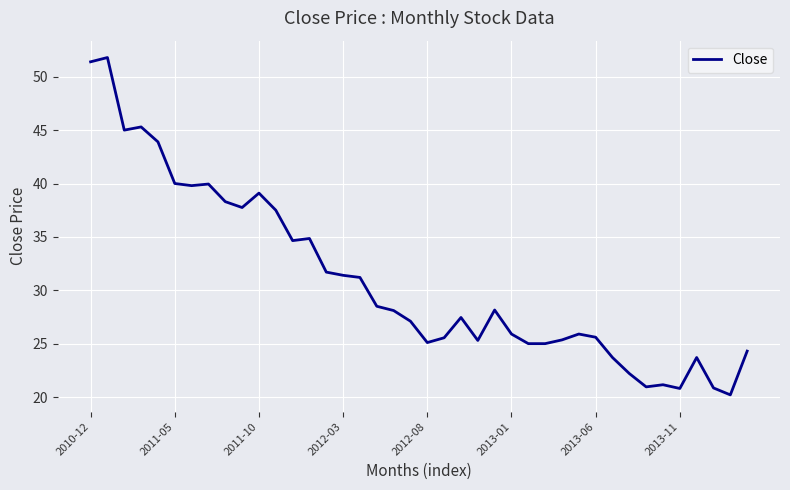

What is the greatest value displayed?

51.8